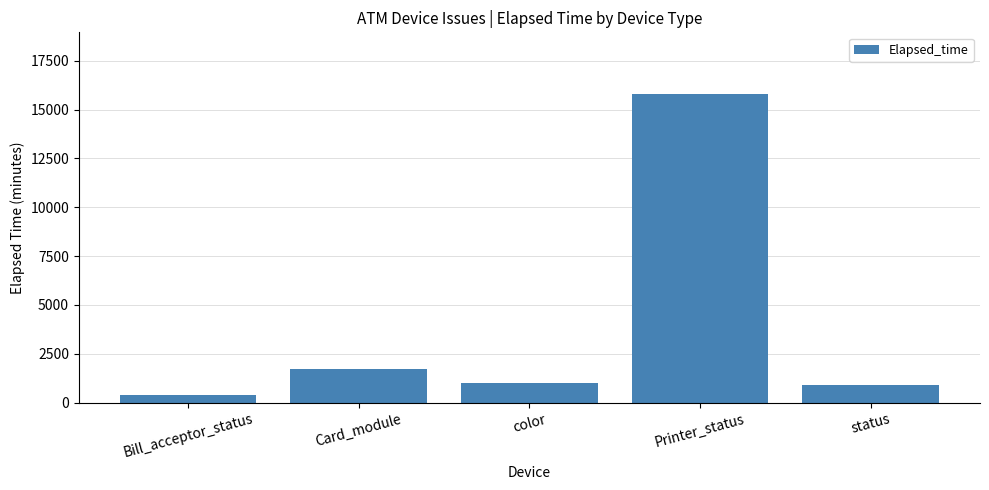

What value does the data have at Bill_acceptor_status?

409.7